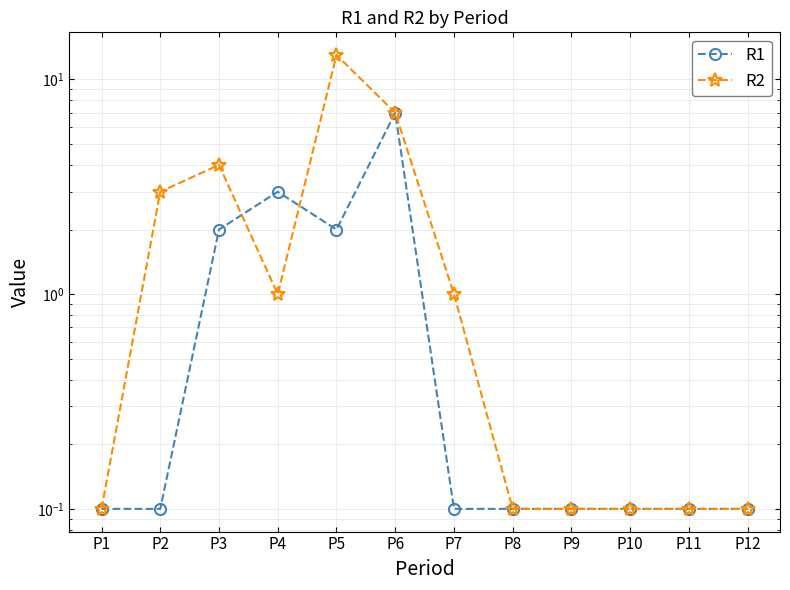

What is the average value of the R2 series?

2.5